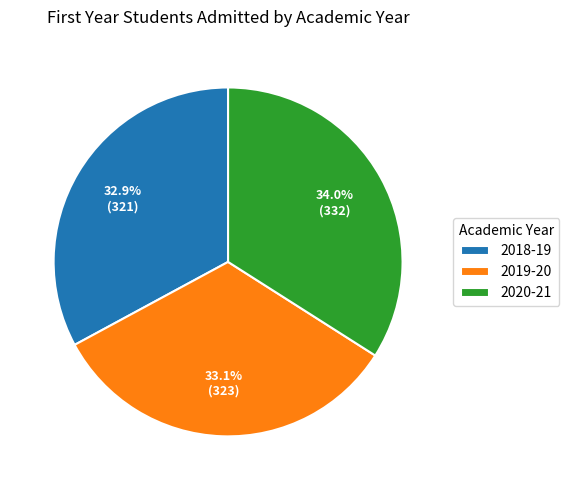

True or false: 2018-19 accounts for 33% of the total.

True